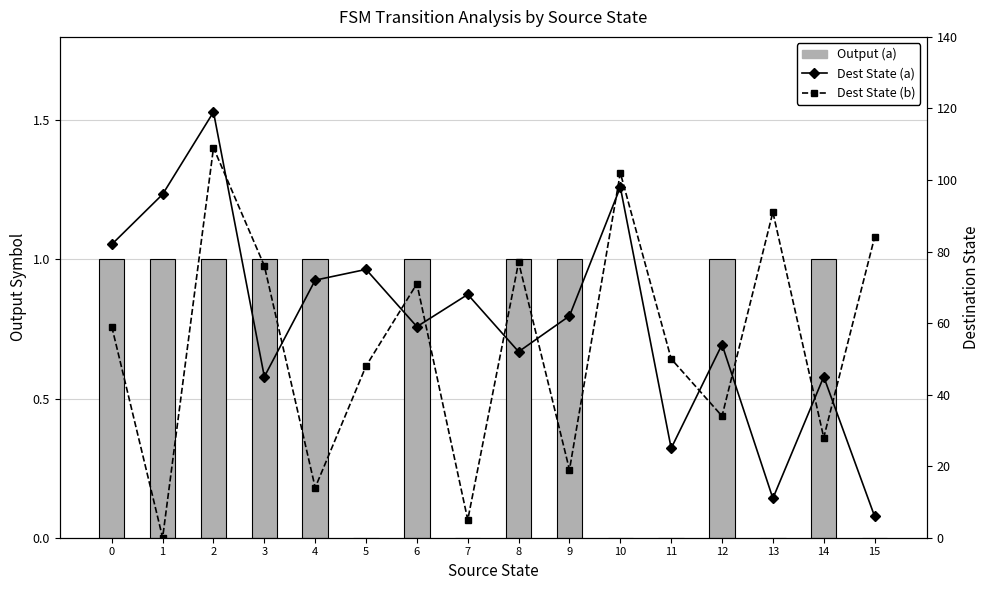

Reading right to left, what are all the values shown in this chart?

Output (a): 15=0	14=1	13=0	12=1	11=0	10=0	9=1	8=1	7=0	6=1	5=0	4=1	3=1	2=1	1=1	0=1
Dest State (a): 15=6	14=45	13=11	12=54	11=25	10=98	9=62	8=52	7=68	6=59	5=75	4=72	3=45	2=119	1=96	0=82
Dest State (b): 15=84	14=28	13=91	12=34	11=50	10=102	9=19	8=77	7=5	6=71	5=48	4=14	3=76	2=109	1=0	0=59